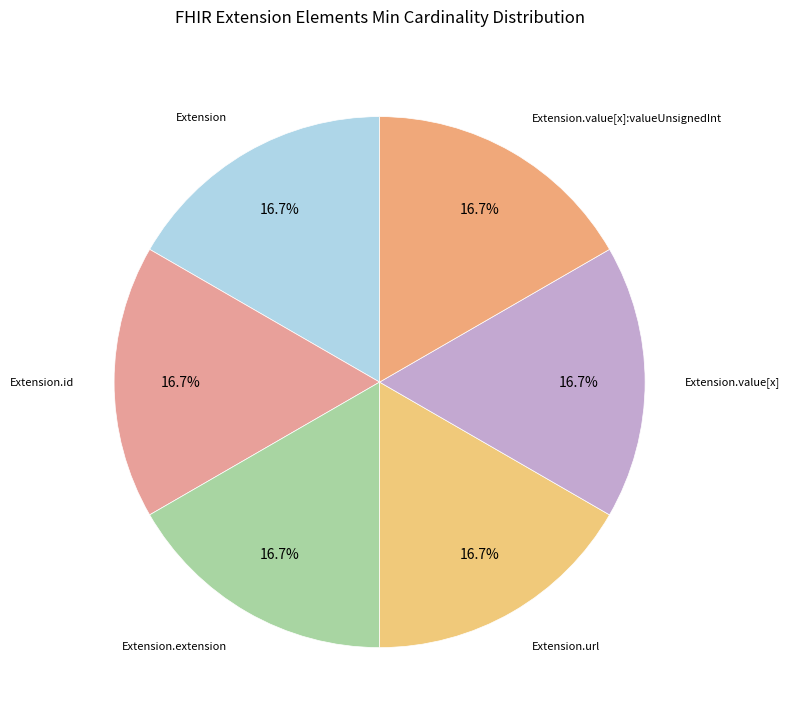

What is the ratio of the value at Extension.id to the value at Extension.value[x]:valueUnsignedInt?

1.0